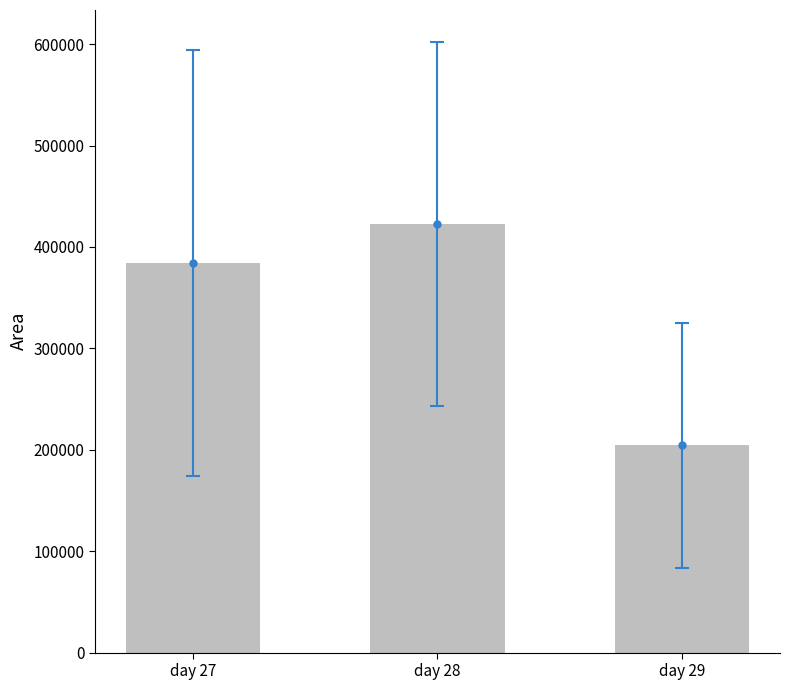

How many bars are there in total?

3